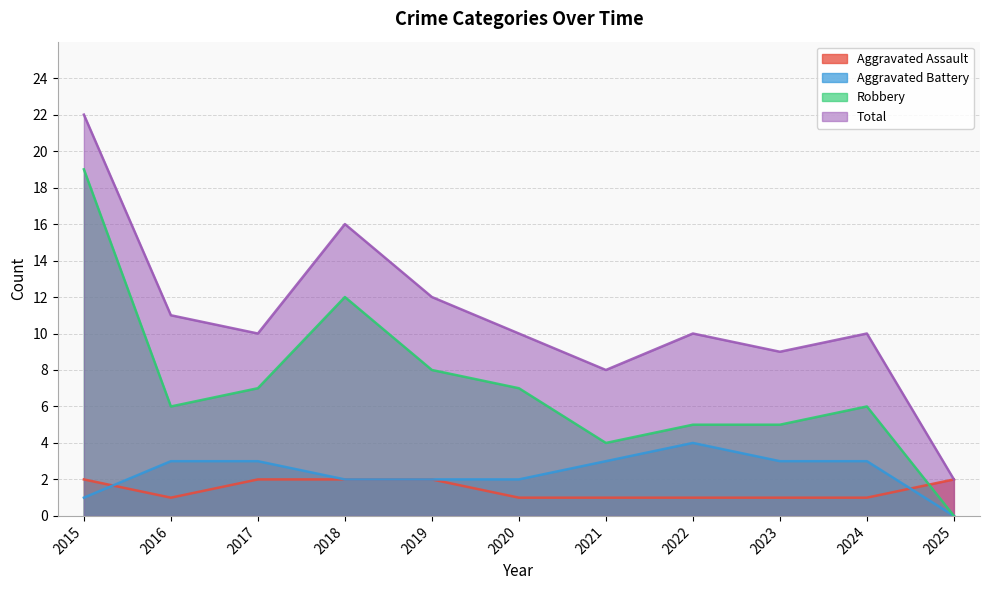

At which label does Total first exceed 10?

2015